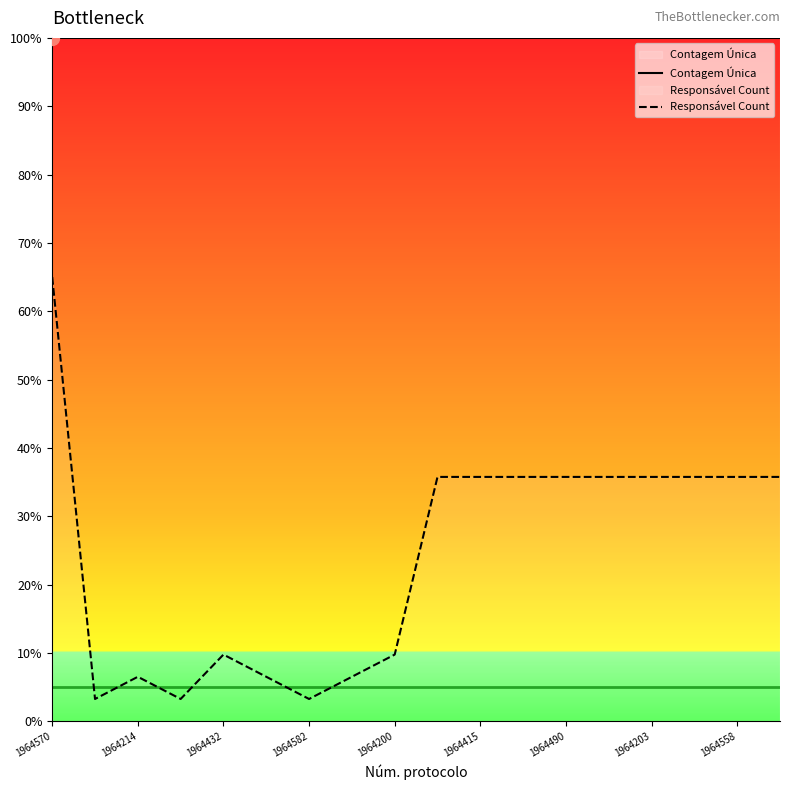

What is the greatest value displayed?

100.0